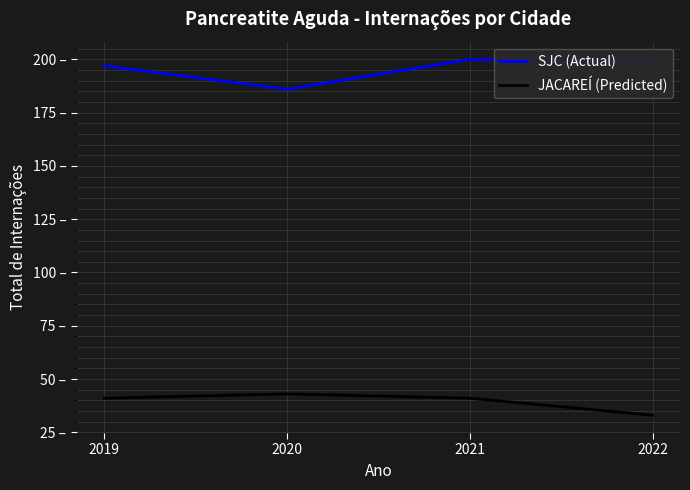

True or false: SJC (Actual) has more than 0 points higher than both neighbors.

True